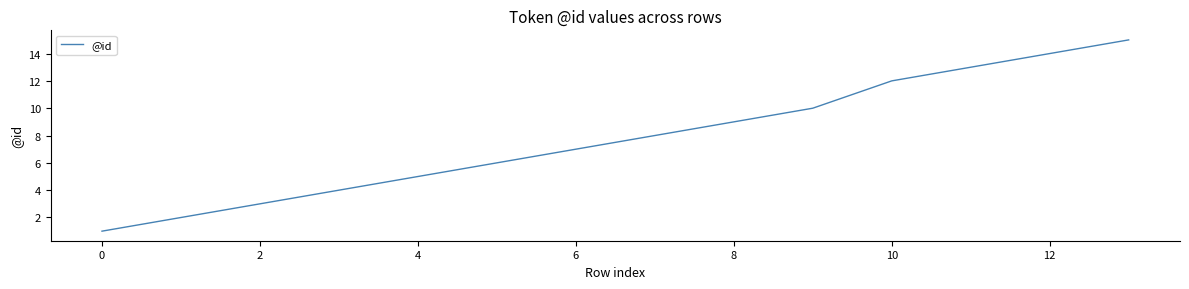

What is the greatest value displayed?

15